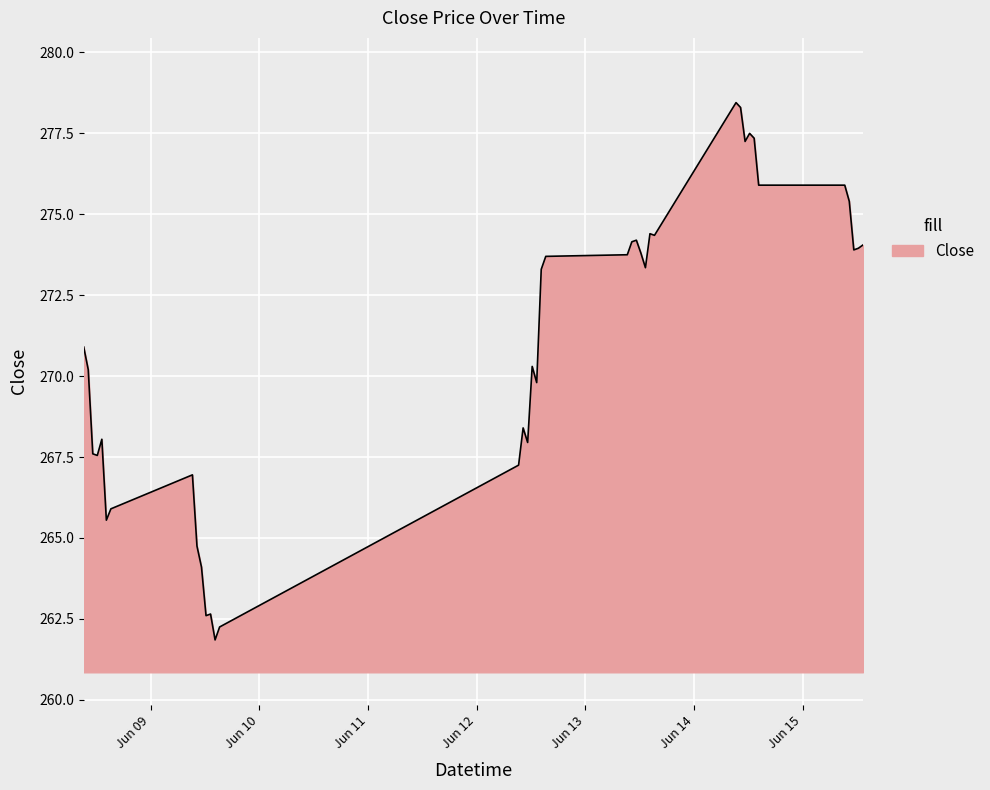

What is the minimum value shown in the chart?

261.9